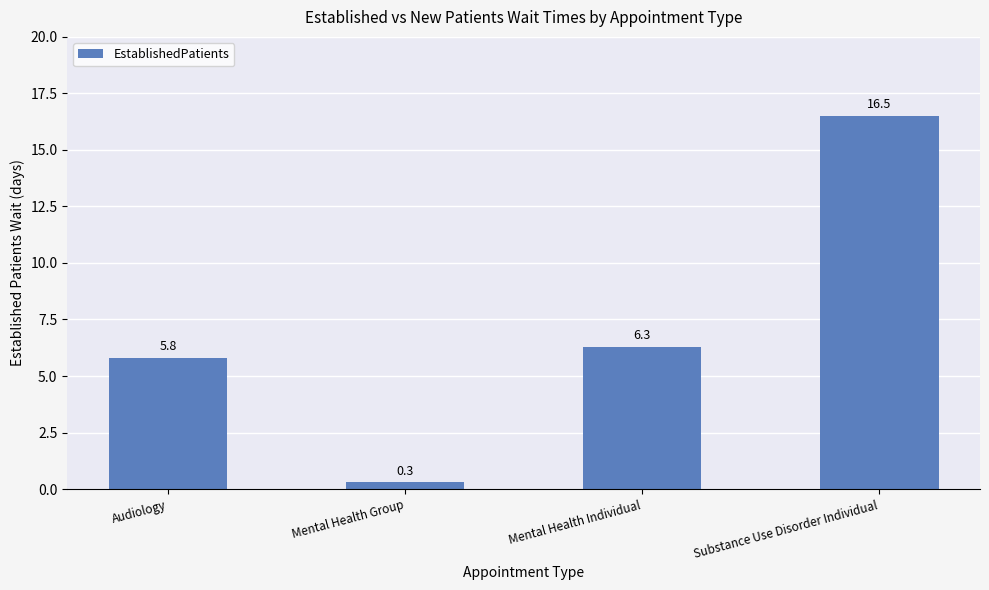

What is the minimum value shown in the chart?

0.3